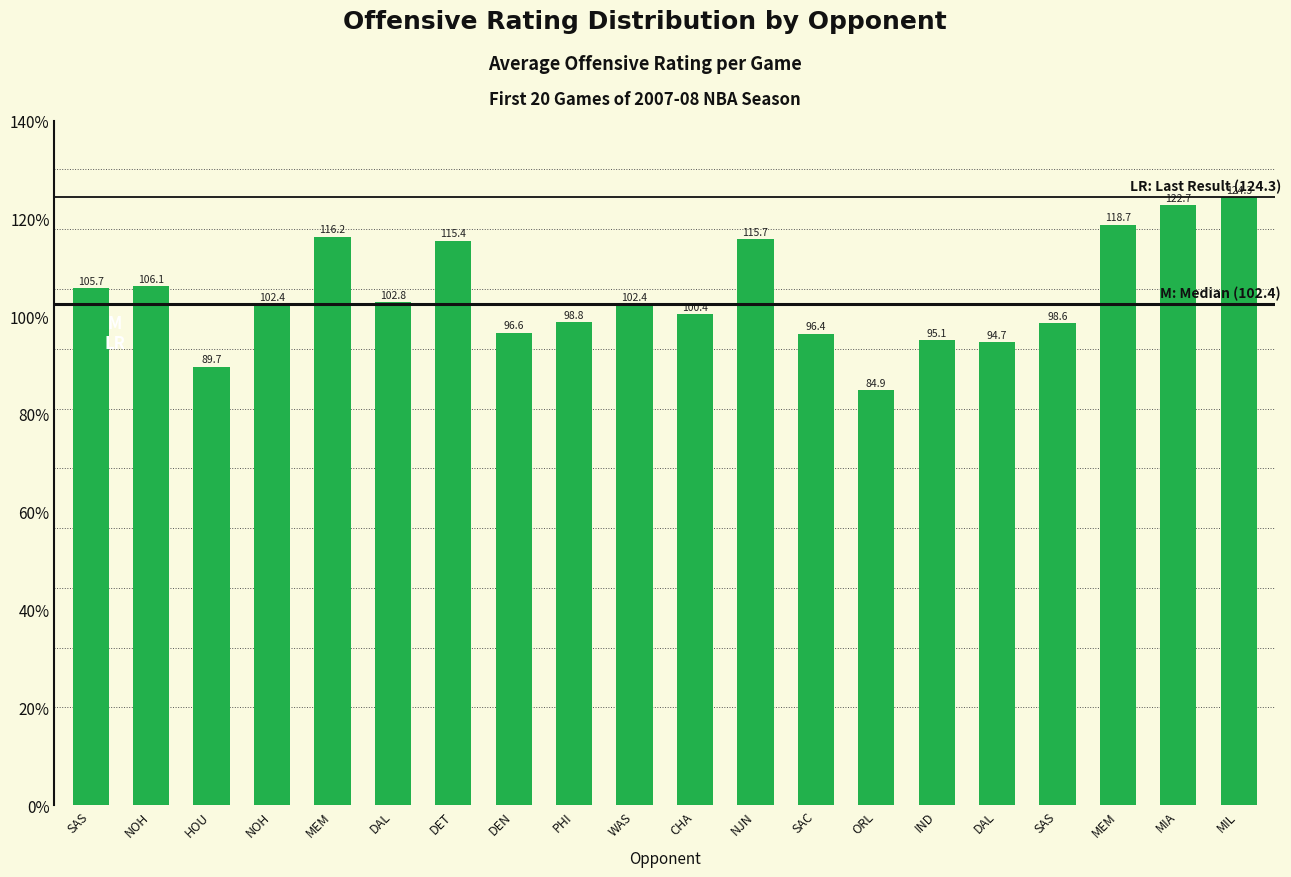

How many bars are there in total?

20